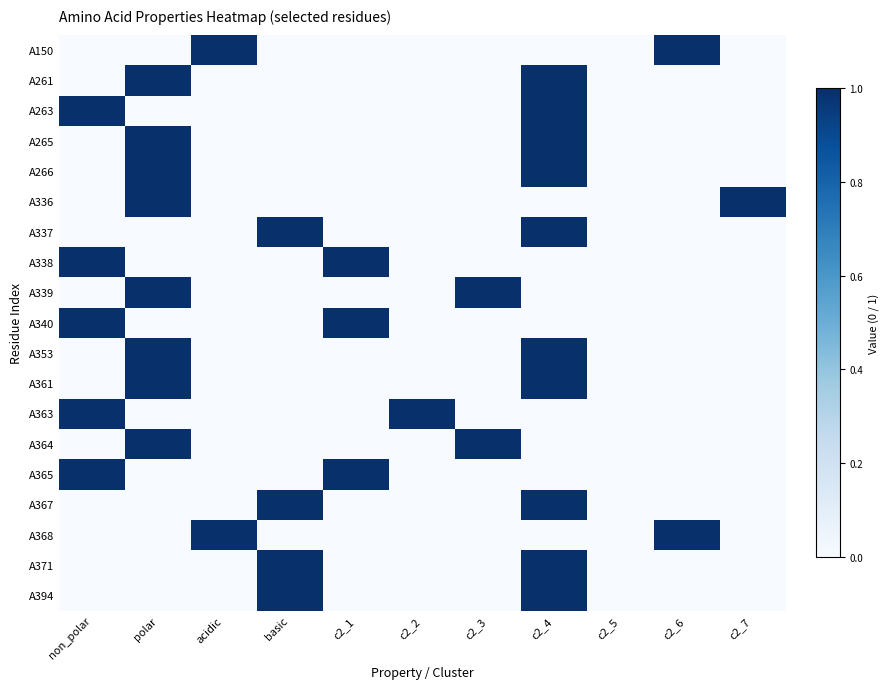

Reading right to left, transcribe all the data shown in this chart.

A150: c2_7=0	c2_6=1	c2_5=0	c2_4=0	c2_3=0	c2_2=0	c2_1=0	basic=0	acidic=1	polar=0	non_polar=0
A261: c2_7=0	c2_6=0	c2_5=0	c2_4=1	c2_3=0	c2_2=0	c2_1=0	basic=0	acidic=0	polar=1	non_polar=0
A263: c2_7=0	c2_6=0	c2_5=0	c2_4=1	c2_3=0	c2_2=0	c2_1=0	basic=0	acidic=0	polar=0	non_polar=1
A265: c2_7=0	c2_6=0	c2_5=0	c2_4=1	c2_3=0	c2_2=0	c2_1=0	basic=0	acidic=0	polar=1	non_polar=0
A266: c2_7=0	c2_6=0	c2_5=0	c2_4=1	c2_3=0	c2_2=0	c2_1=0	basic=0	acidic=0	polar=1	non_polar=0
A336: c2_7=1	c2_6=0	c2_5=0	c2_4=0	c2_3=0	c2_2=0	c2_1=0	basic=0	acidic=0	polar=1	non_polar=0
A337: c2_7=0	c2_6=0	c2_5=0	c2_4=1	c2_3=0	c2_2=0	c2_1=0	basic=1	acidic=0	polar=0	non_polar=0
A338: c2_7=0	c2_6=0	c2_5=0	c2_4=0	c2_3=0	c2_2=0	c2_1=1	basic=0	acidic=0	polar=0	non_polar=1
A339: c2_7=0	c2_6=0	c2_5=0	c2_4=0	c2_3=1	c2_2=0	c2_1=0	basic=0	acidic=0	polar=1	non_polar=0
A340: c2_7=0	c2_6=0	c2_5=0	c2_4=0	c2_3=0	c2_2=0	c2_1=1	basic=0	acidic=0	polar=0	non_polar=1
A353: c2_7=0	c2_6=0	c2_5=0	c2_4=1	c2_3=0	c2_2=0	c2_1=0	basic=0	acidic=0	polar=1	non_polar=0
A361: c2_7=0	c2_6=0	c2_5=0	c2_4=1	c2_3=0	c2_2=0	c2_1=0	basic=0	acidic=0	polar=1	non_polar=0
A363: c2_7=0	c2_6=0	c2_5=0	c2_4=0	c2_3=0	c2_2=1	c2_1=0	basic=0	acidic=0	polar=0	non_polar=1
A364: c2_7=0	c2_6=0	c2_5=0	c2_4=0	c2_3=1	c2_2=0	c2_1=0	basic=0	acidic=0	polar=1	non_polar=0
A365: c2_7=0	c2_6=0	c2_5=0	c2_4=0	c2_3=0	c2_2=0	c2_1=1	basic=0	acidic=0	polar=0	non_polar=1
A367: c2_7=0	c2_6=0	c2_5=0	c2_4=1	c2_3=0	c2_2=0	c2_1=0	basic=1	acidic=0	polar=0	non_polar=0
A368: c2_7=0	c2_6=1	c2_5=0	c2_4=0	c2_3=0	c2_2=0	c2_1=0	basic=0	acidic=1	polar=0	non_polar=0
A371: c2_7=0	c2_6=0	c2_5=0	c2_4=1	c2_3=0	c2_2=0	c2_1=0	basic=1	acidic=0	polar=0	non_polar=0
A394: c2_7=0	c2_6=0	c2_5=0	c2_4=1	c2_3=0	c2_2=0	c2_1=0	basic=1	acidic=0	polar=0	non_polar=0